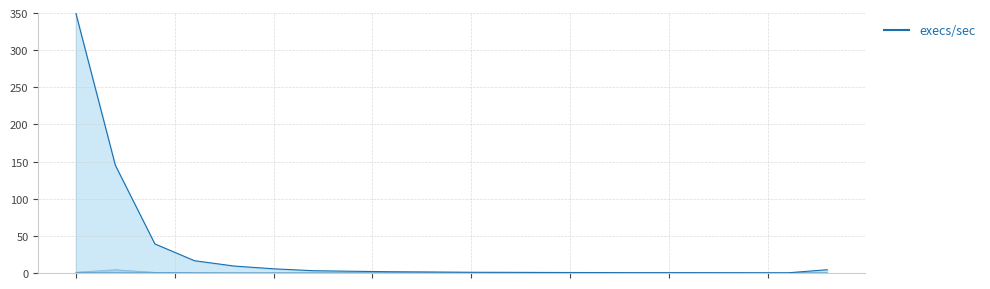

What is the value of the 12th point from the left?

0.9